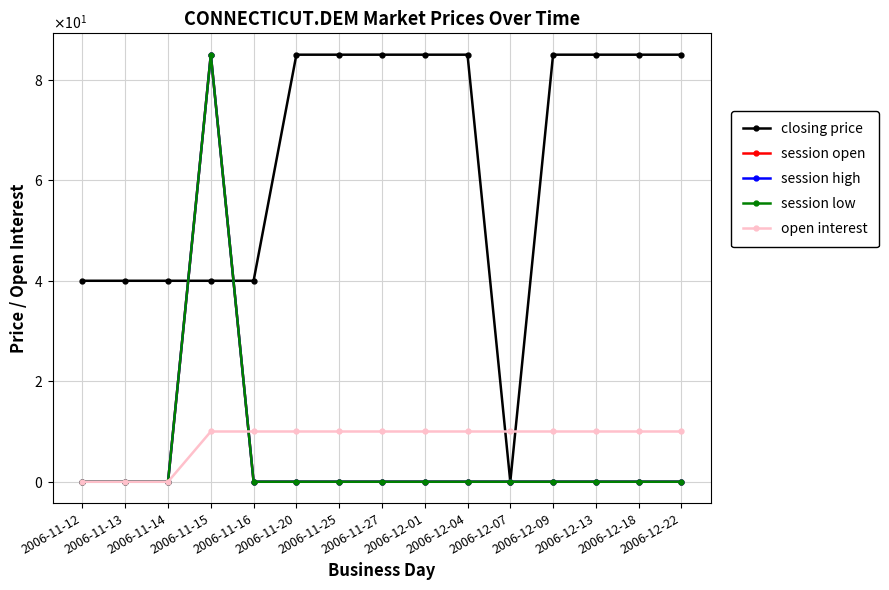

Does the chart have visible grid lines?

Yes